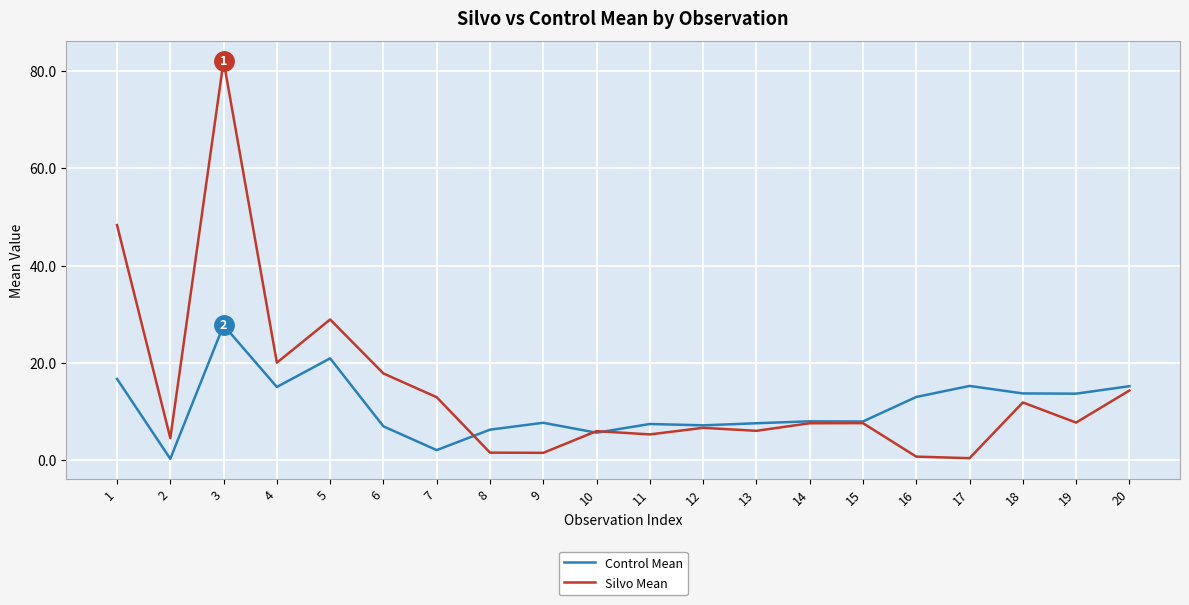

What are all the series names shown in the legend?

Control Mean, Silvo Mean